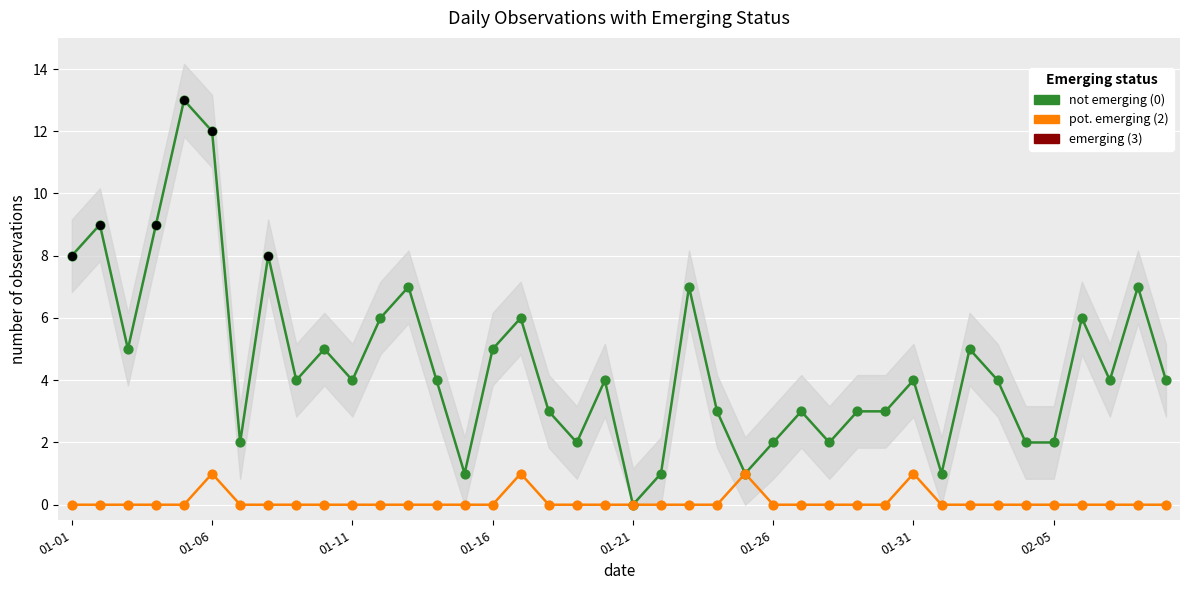

Which series has the widest spread of Y values?

not emerging (0)